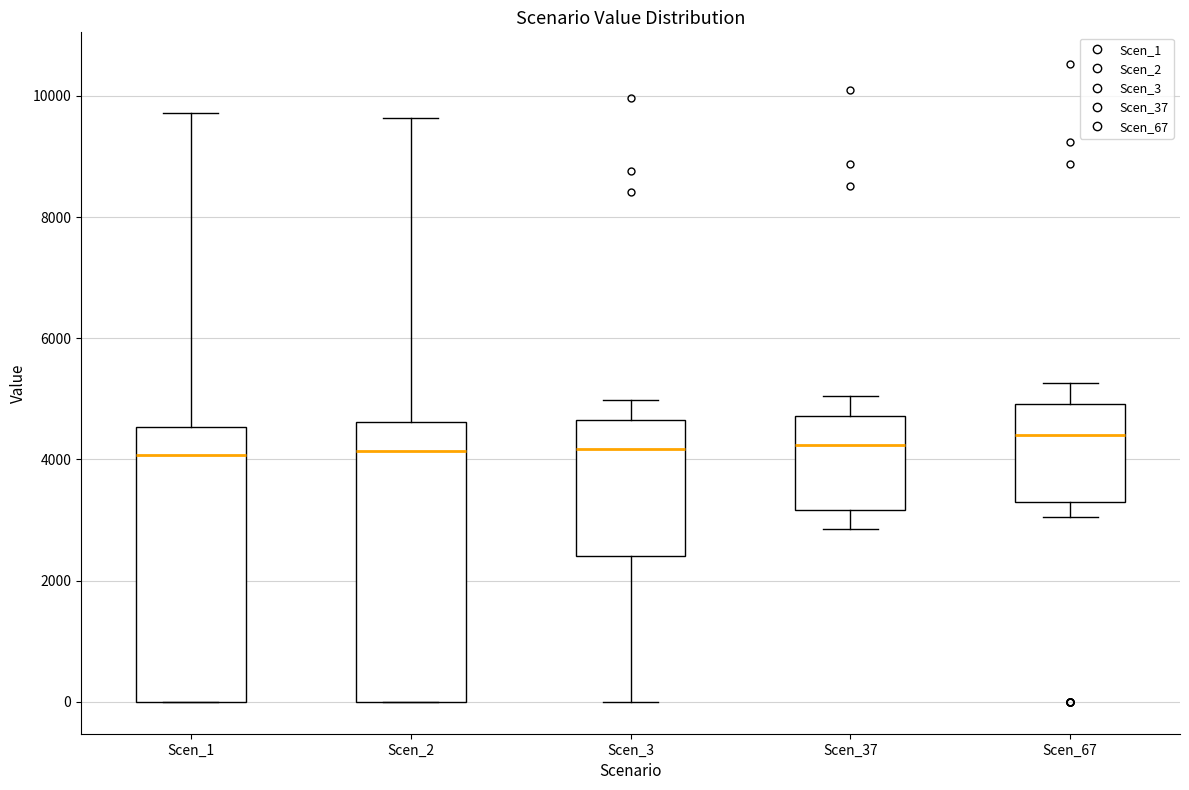

Where is the lower edge of the box for Scen_1 on the y-axis? The values are not printed on the chart, so give them approximately, as read against the axis.

0